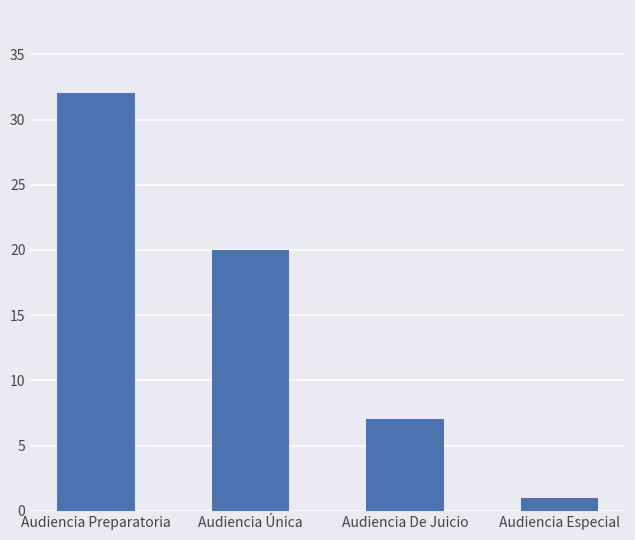

What is the sum of all values?

60